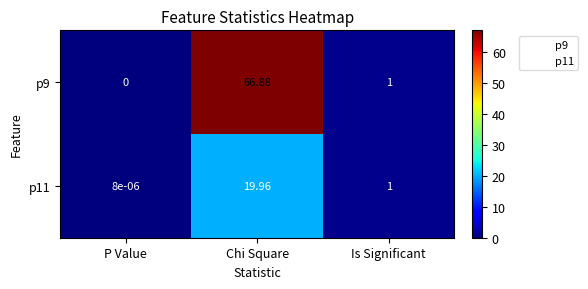

At which label is p9 closest to 33?

Is Significant